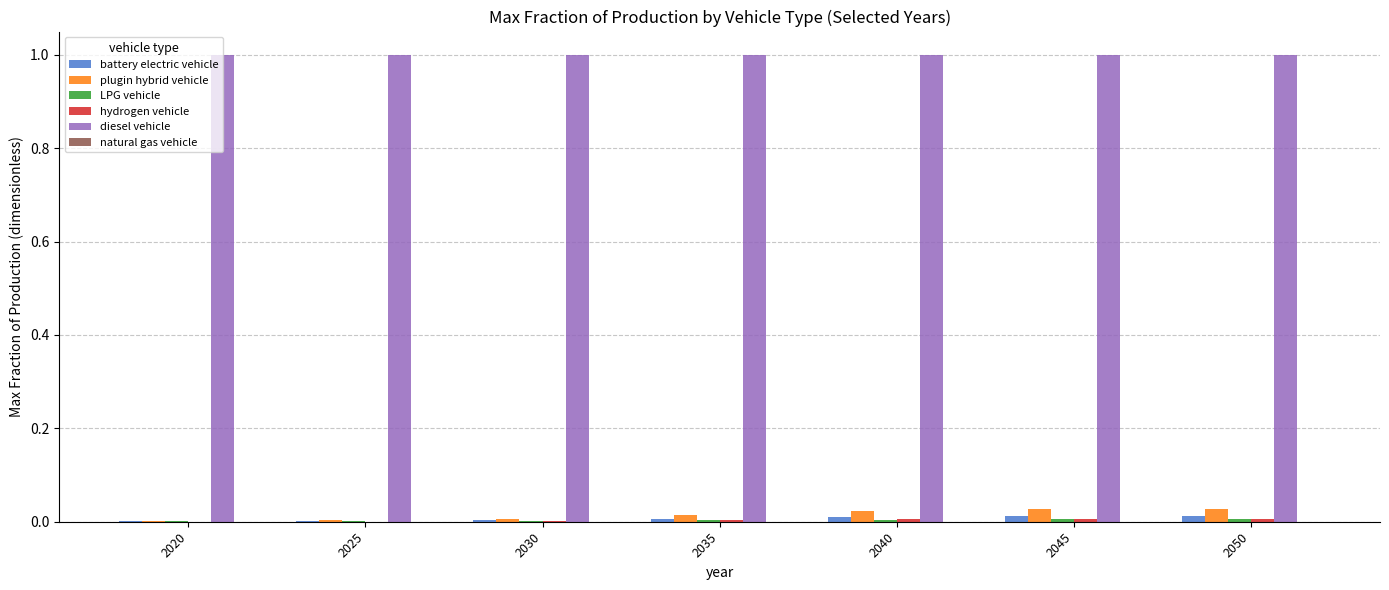

How many groups of bars are there?

7